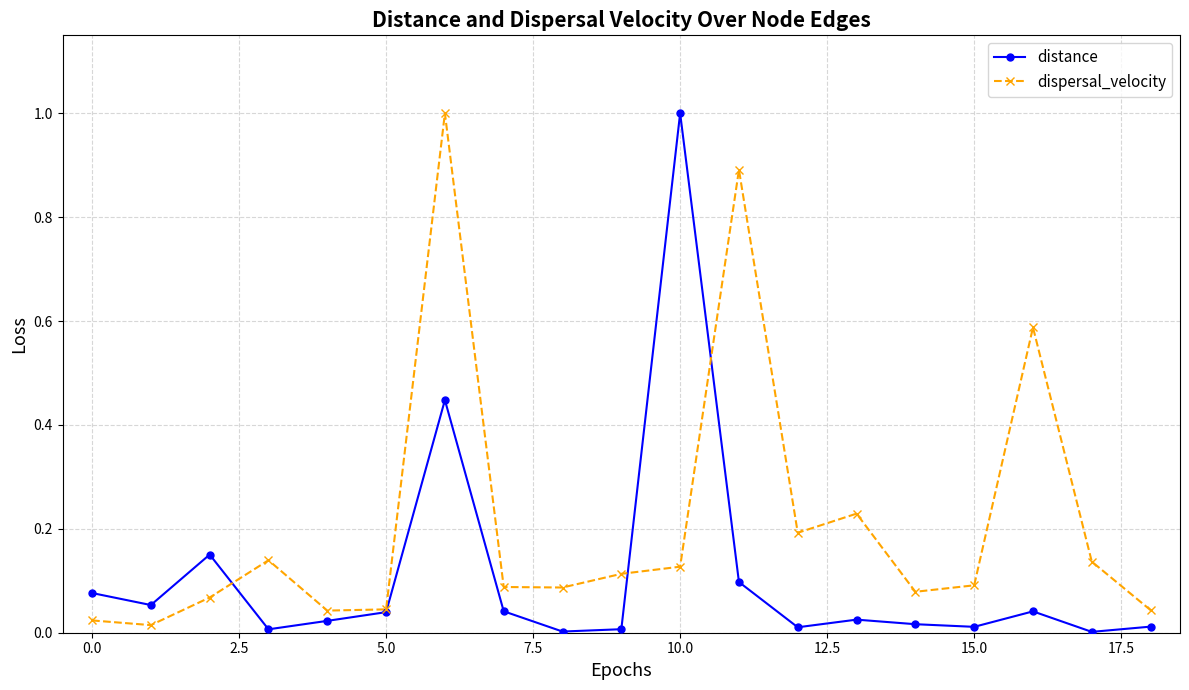

What is the maximum value shown in the chart?

1.0